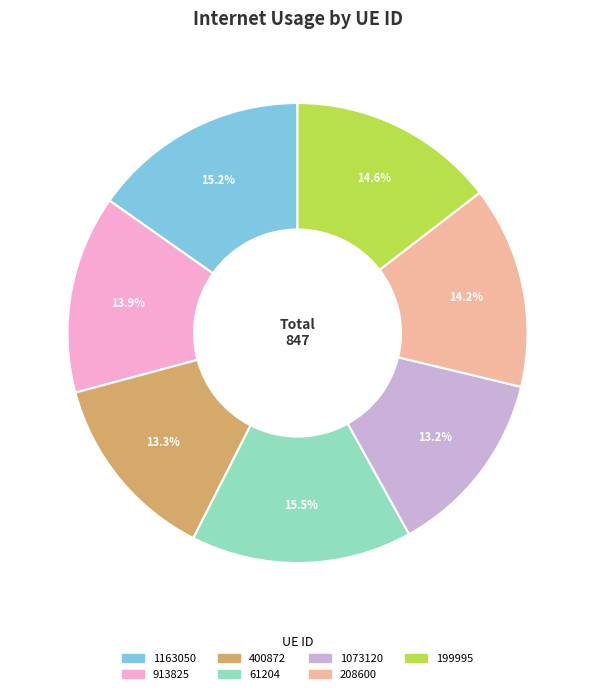

Does any single category account for the majority?

No